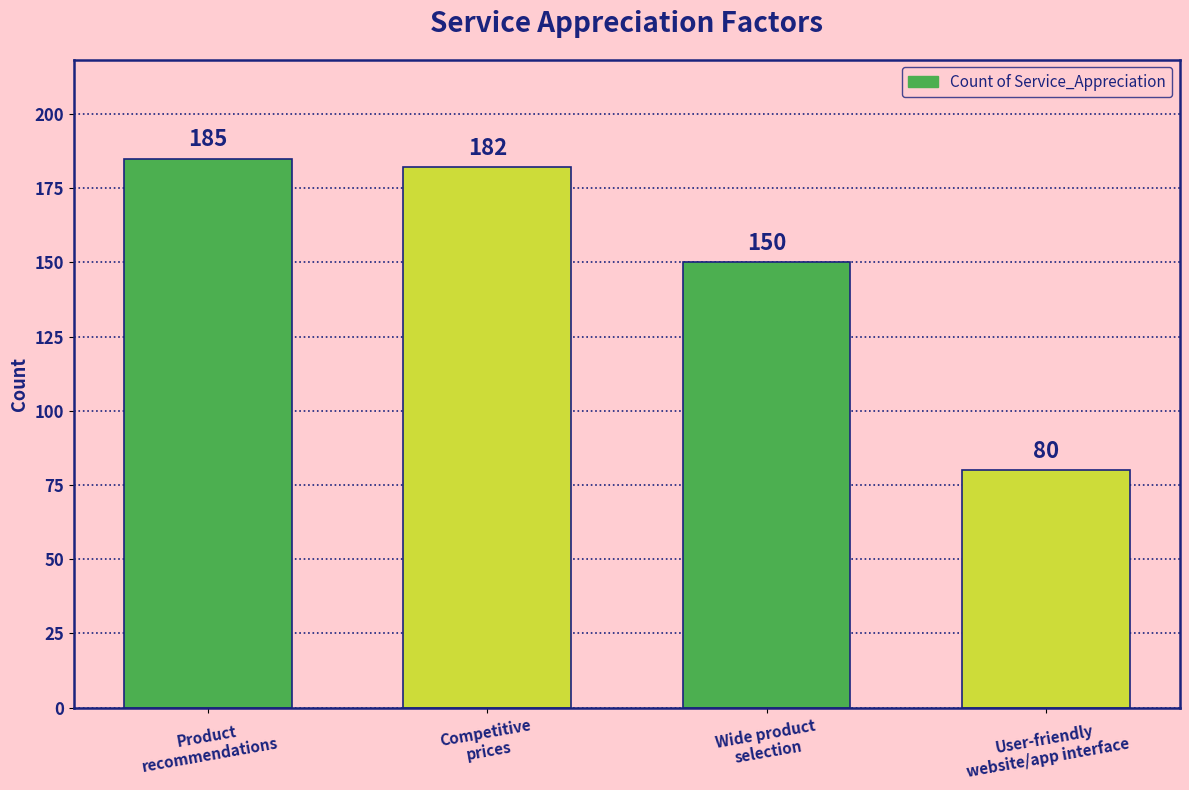

What is the label of the 3rd bar from the left?

Wide product
selection